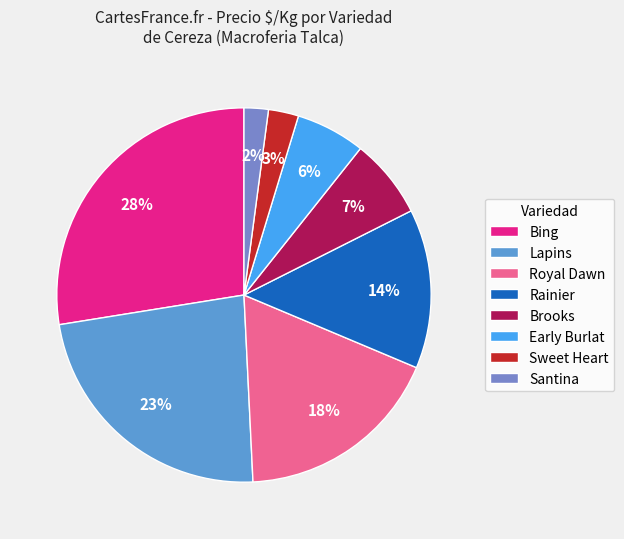

Does Bing represent more than half of the total?

No